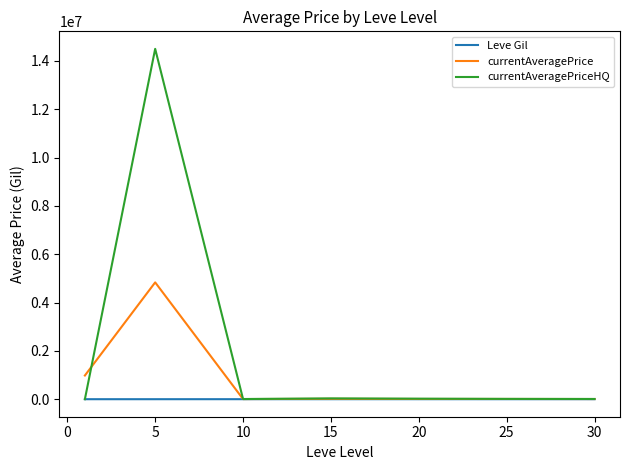

List the series in order of their overall mean, highest first.

currentAveragePriceHQ, currentAveragePrice, Leve Gil